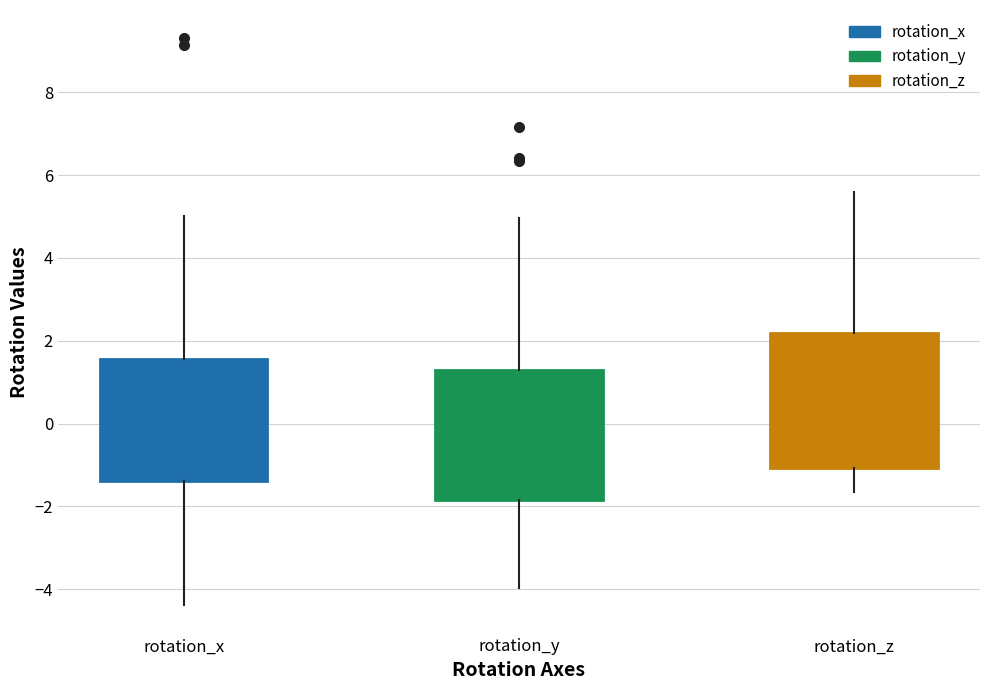

Which box's median line is the lowest?

rotation_y